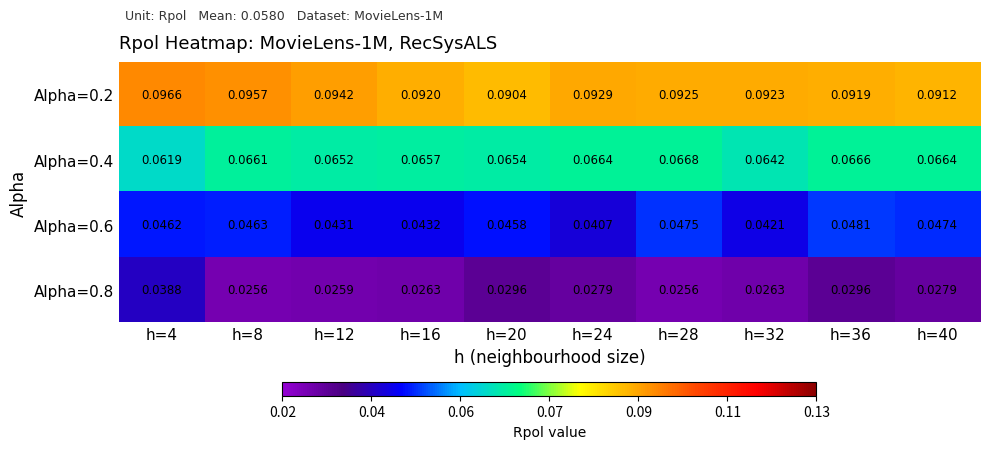

Is the value of Alpha=0.6 at h=36 greater than the value of Alpha=0.2 at h=28?

No